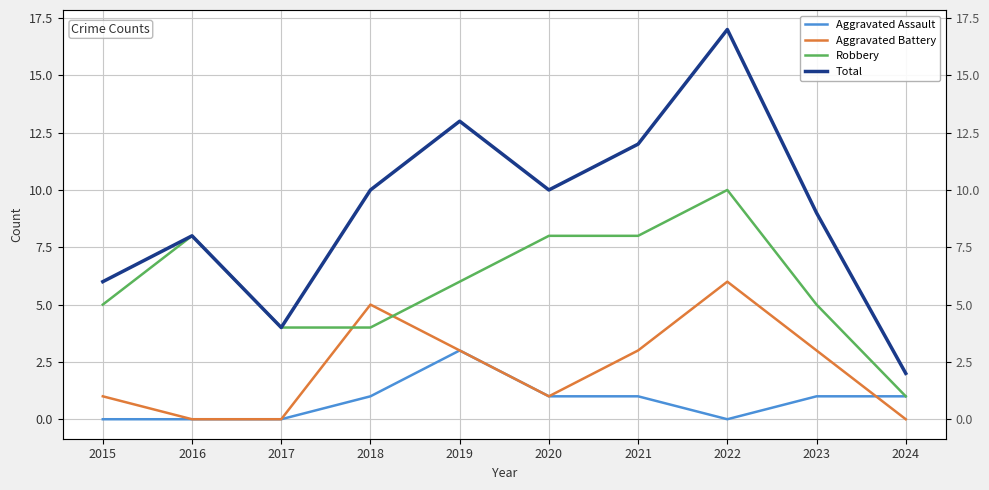

Reading left to right, what are all the values shown in this chart?

Aggravated Assault: 0	0	0	1	3	1	1	0	1	1
Aggravated Battery: 1	0	0	5	3	1	3	6	3	0
Robbery: 5	8	4	4	6	8	8	10	5	1
Total: 6	8	4	10	13	10	12	17	9	2